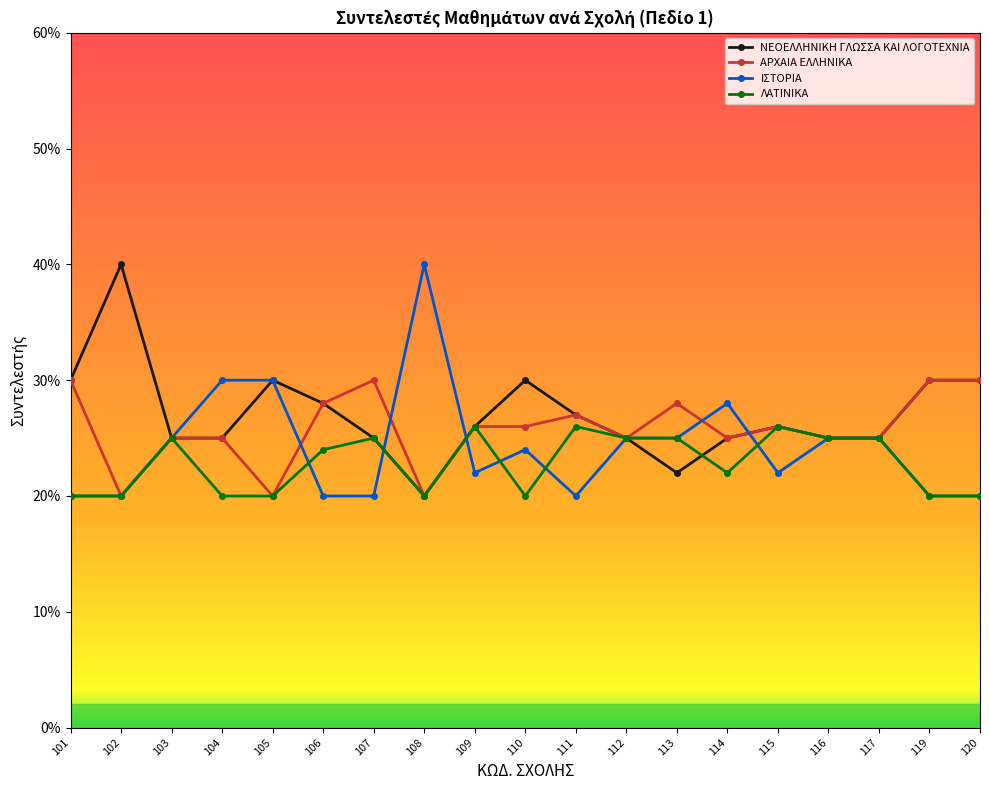

How many intersections are there between ΝΕΟΕΛΛΗΝΙΚΗ ΓΛΩΣΣΑ ΚΑΙ ΛΟΓΟΤΕΧΝΙΑ and ΙΣΤΟΡΙΑ?

3